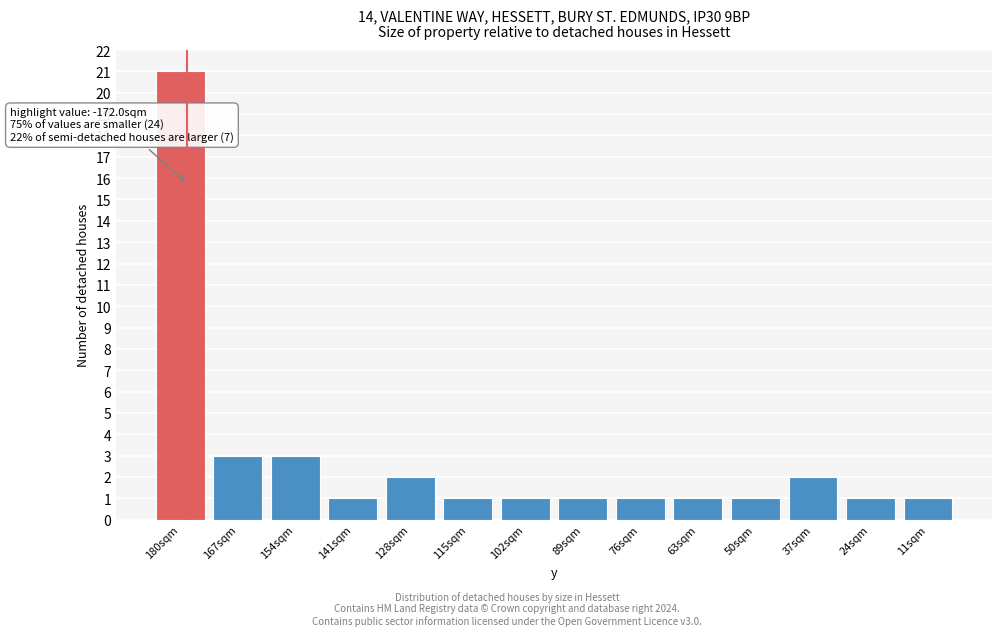

Reading left to right, transcribe all the data shown in this chart.

180sqm=21	167sqm=3	154sqm=3	141sqm=1	128sqm=2	115sqm=1	102sqm=1	89sqm=1	76sqm=1	63sqm=1	50sqm=1	37sqm=2	24sqm=1	11sqm=1